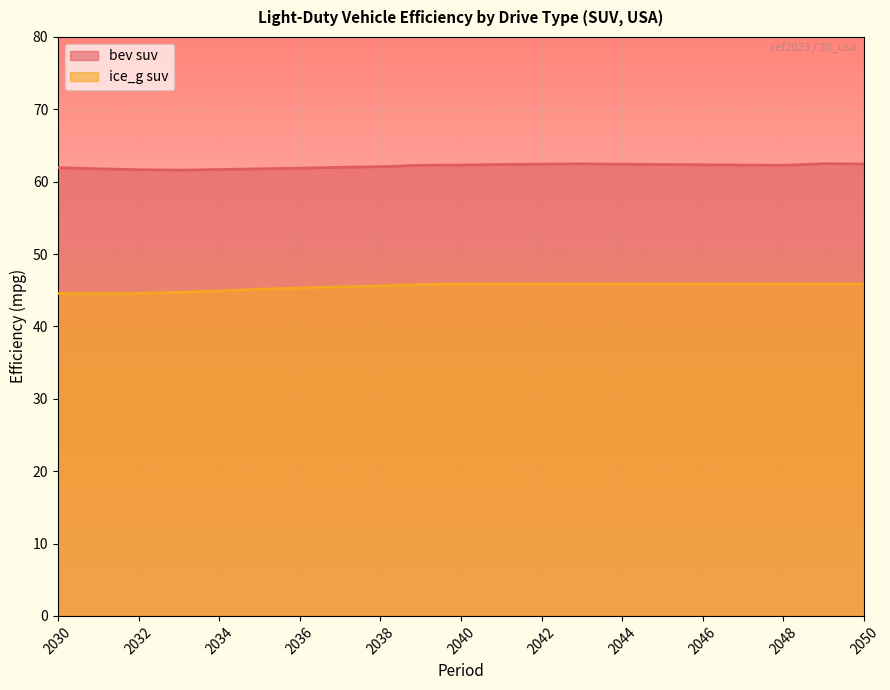

How many interior local valleys does the ice_g suv series have?

1